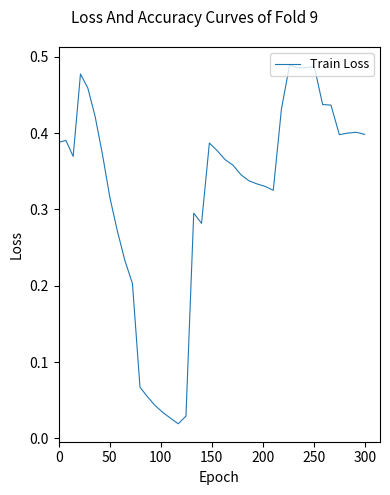

Does the chart have visible grid lines?

No